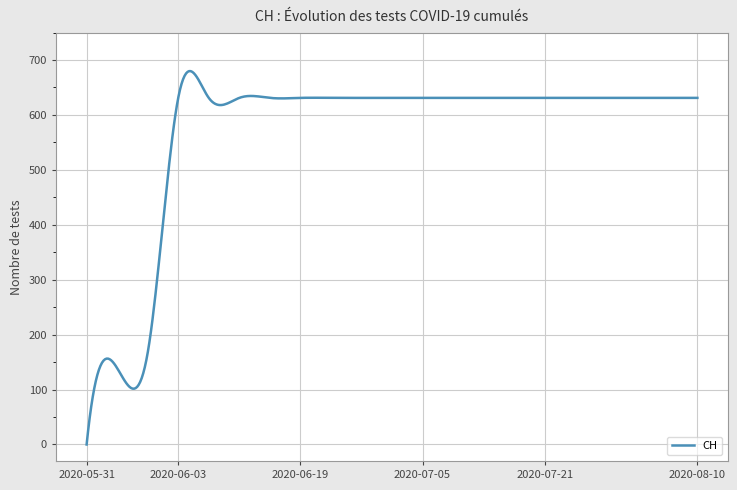

What is the greatest value displayed?

679.7